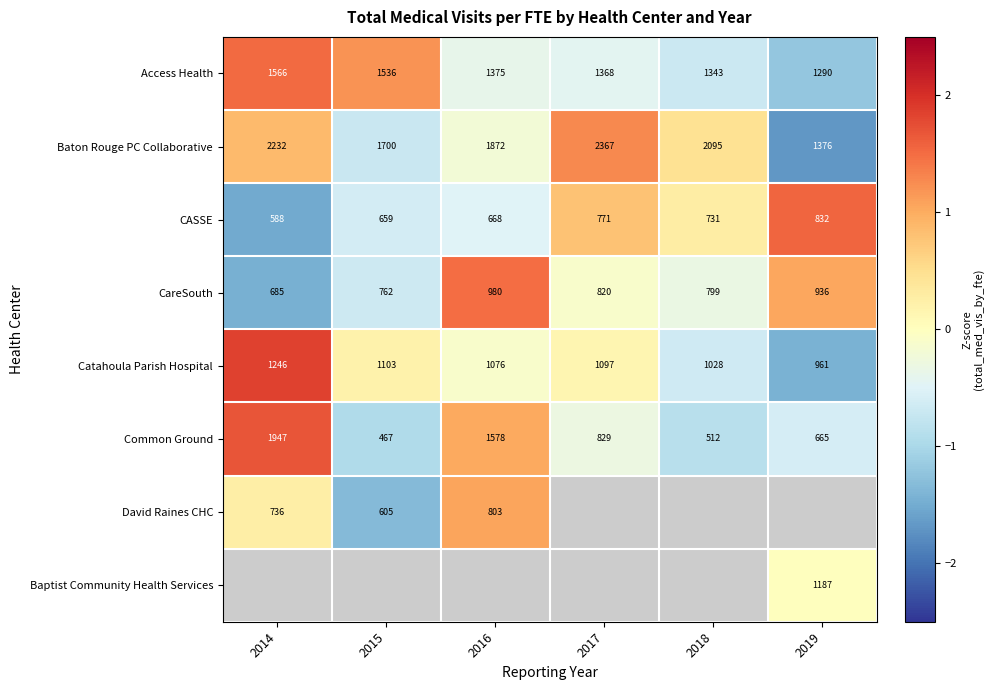

Is the value of CareSouth at 2017 greater than the value of Common Ground at 2014?

No